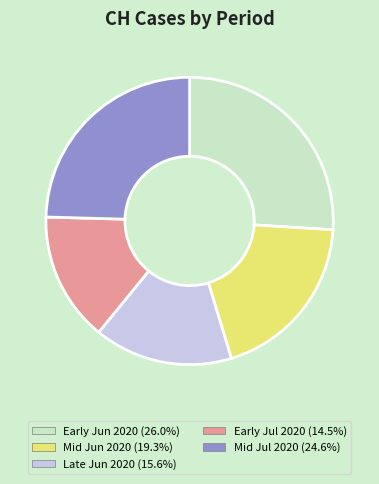

Does any single category account for the majority?

No